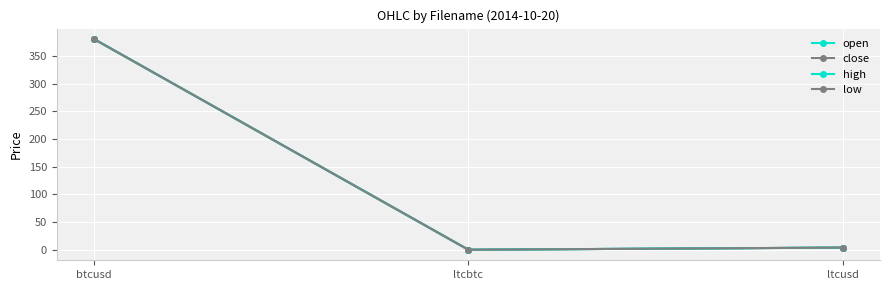

Does the chart have visible grid lines?

Yes